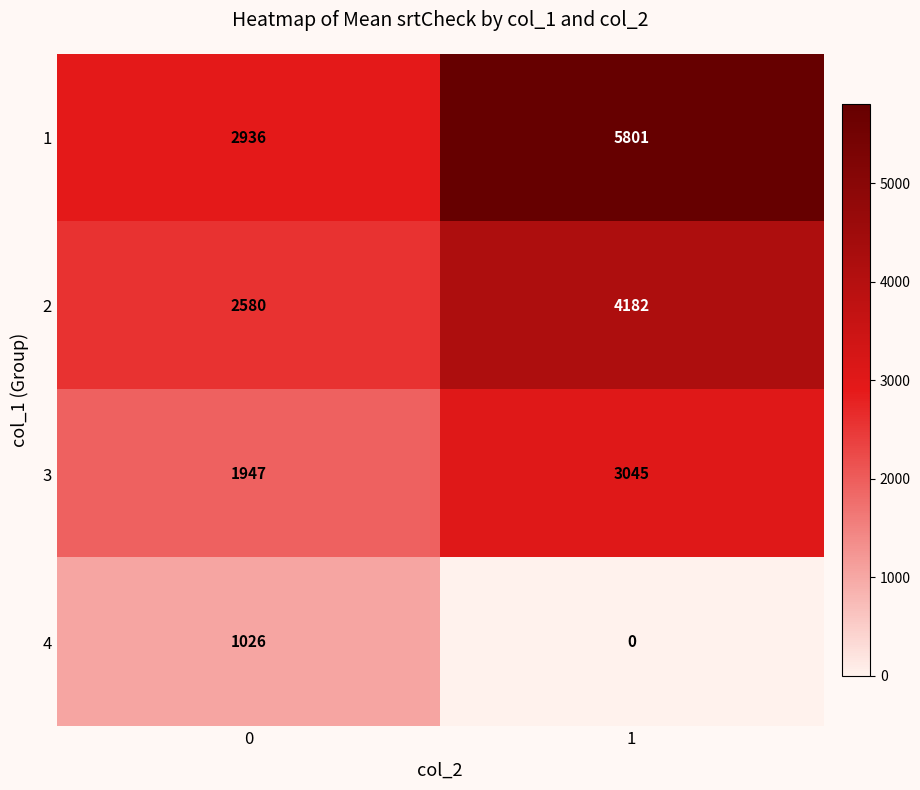

The value of 4 at 0 is 1026. True or false?

True